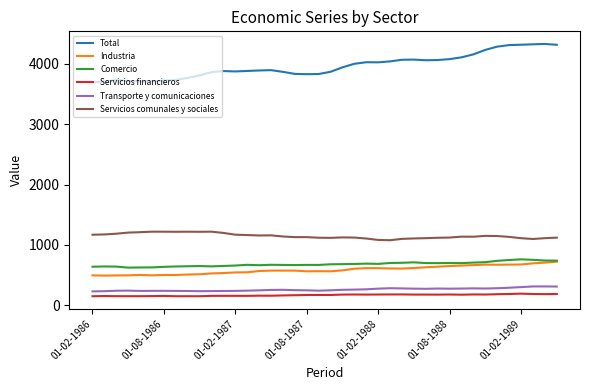

Which series has the largest range (max minus min)?

Total